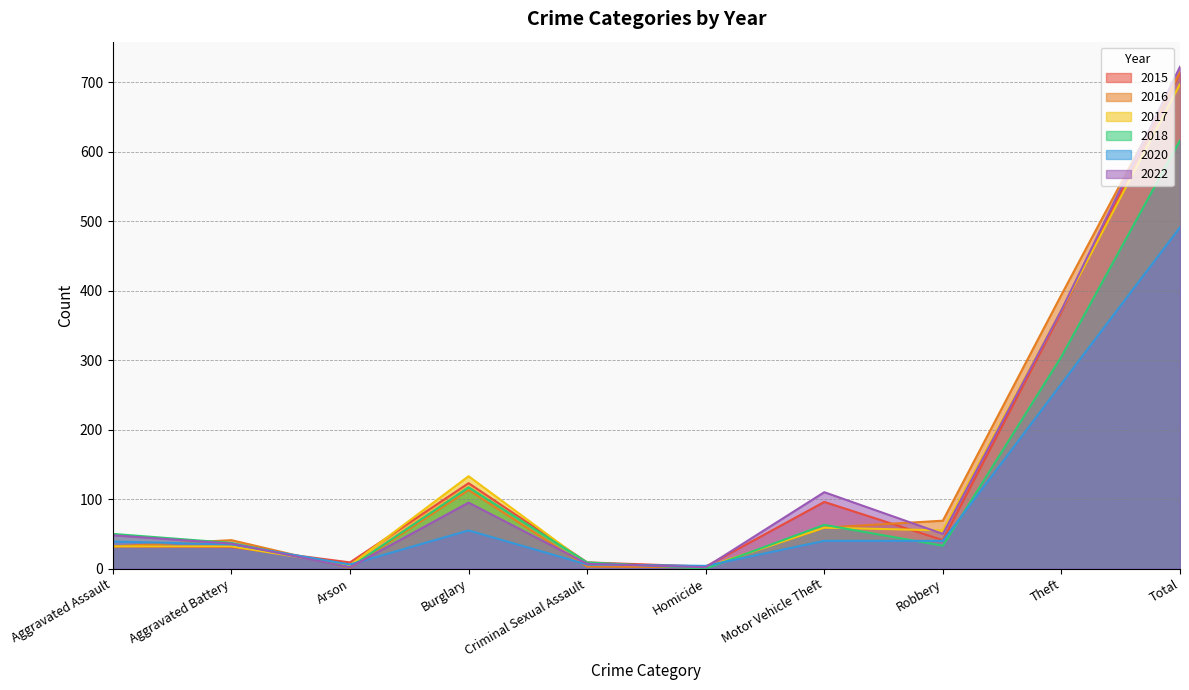

Is it true that 2020 equals 11 at Aggravated Battery?

False